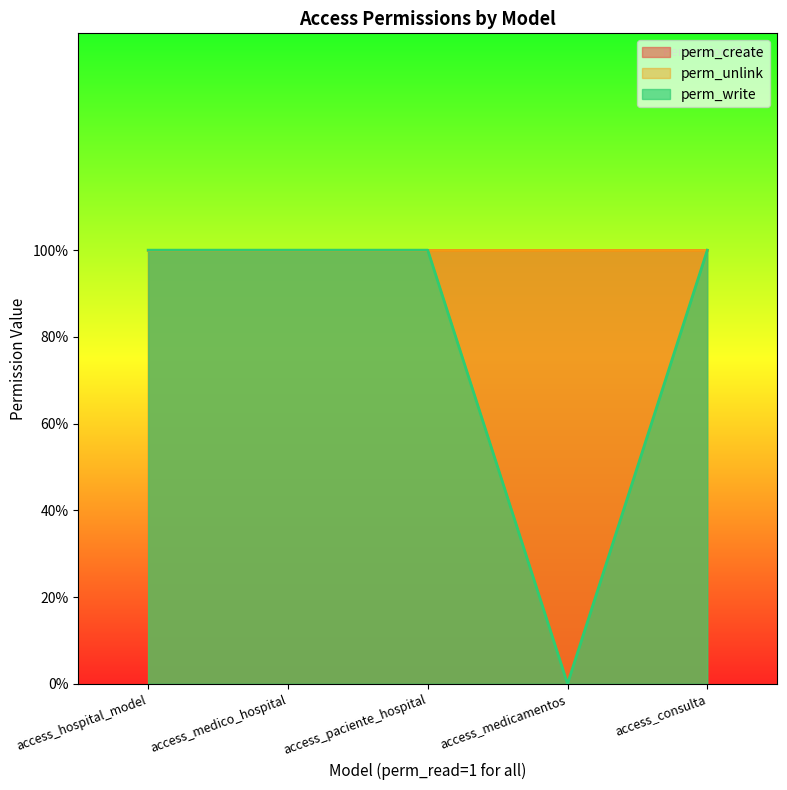

The value of perm_unlink at access_consulta is 1. True or false?

True